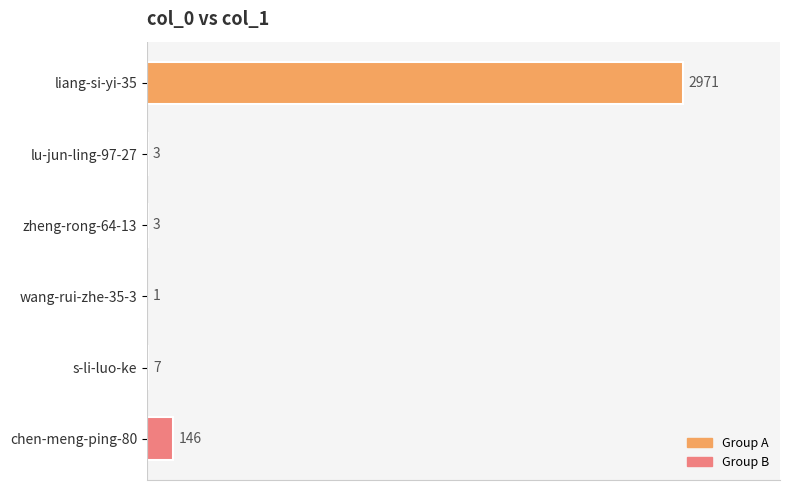

The value at liang-si-yi-35 is 2971. True or false?

True